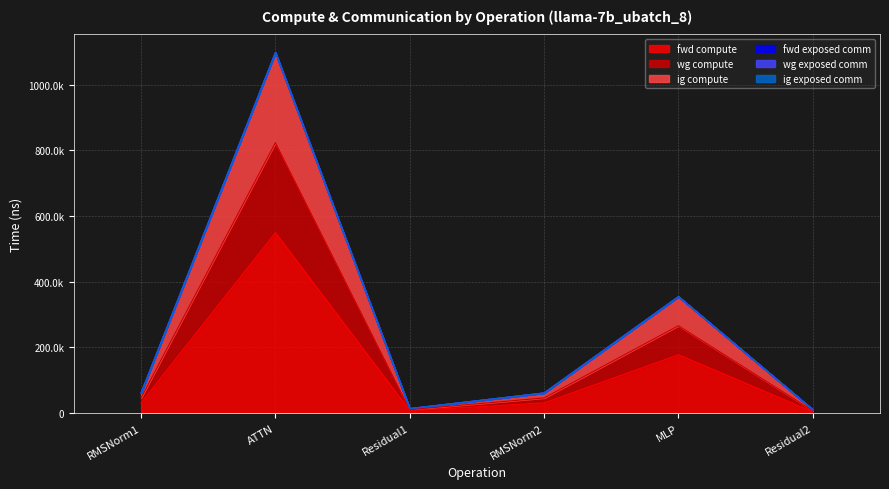

What is the value of the wg compute point at the 3rd from the left?

13338.0